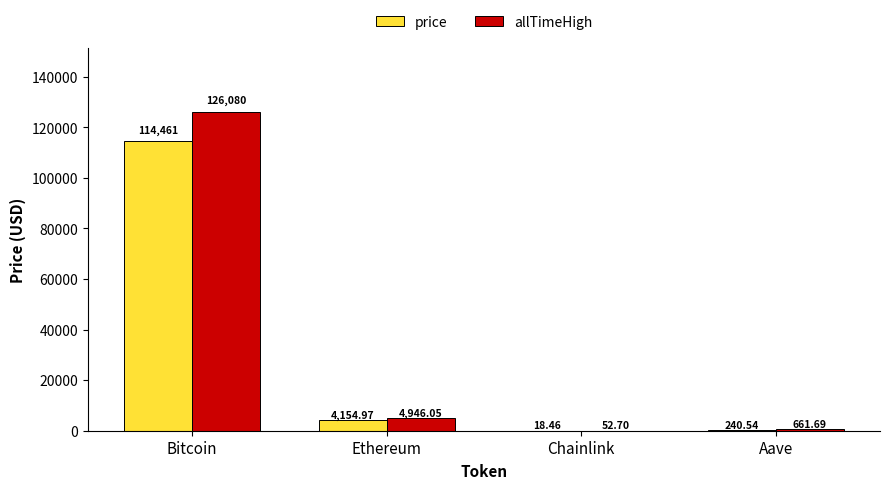

What is the sum of all price values?

118875.0